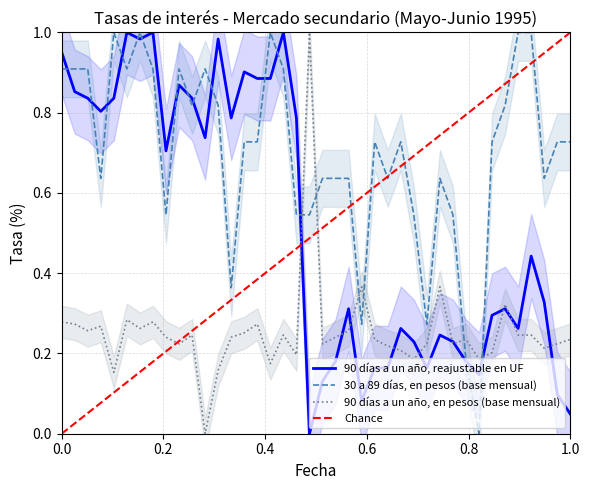

Rank the series by their maximum value, from lowest to highest.

30 a 89 días, en pesos (base mensual), 90 días a un año, reajustable en UF, 90 días a un año, en pesos (base mensual)